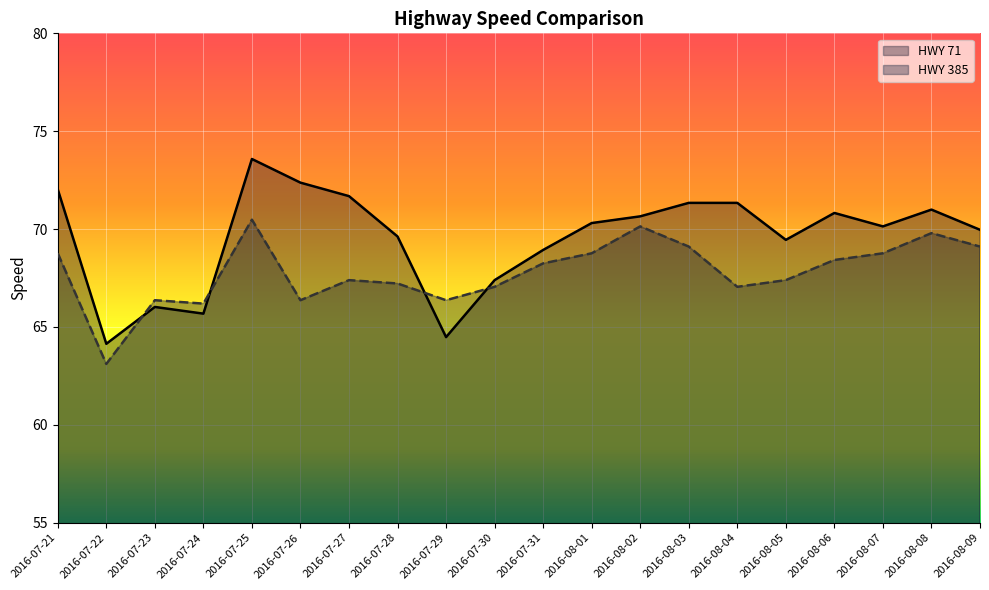

How many lines are shown in the chart?

2